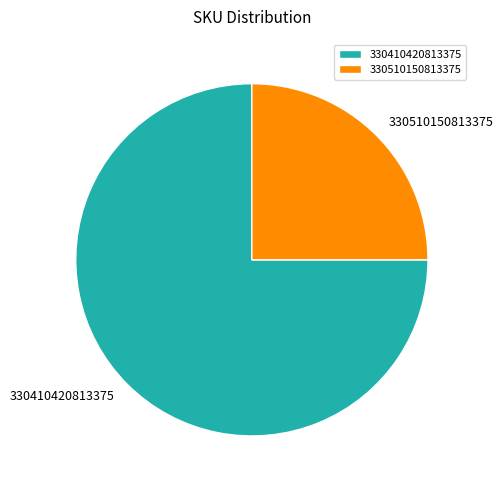

How many slices are in this pie chart?

2